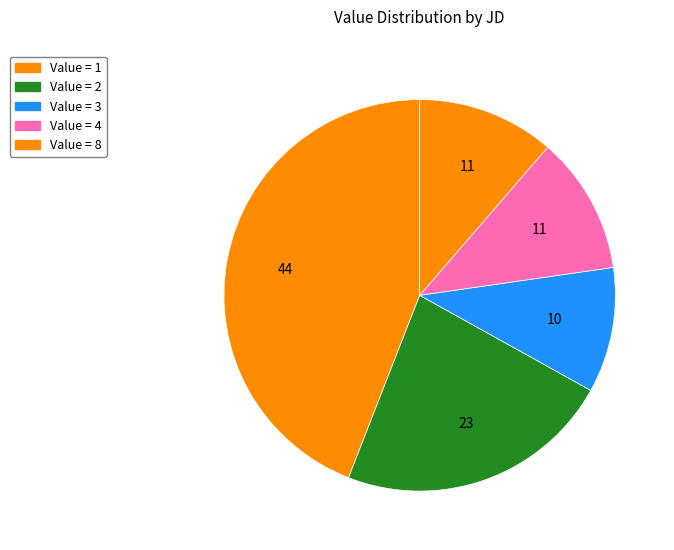

How many slices are in this pie chart?

5